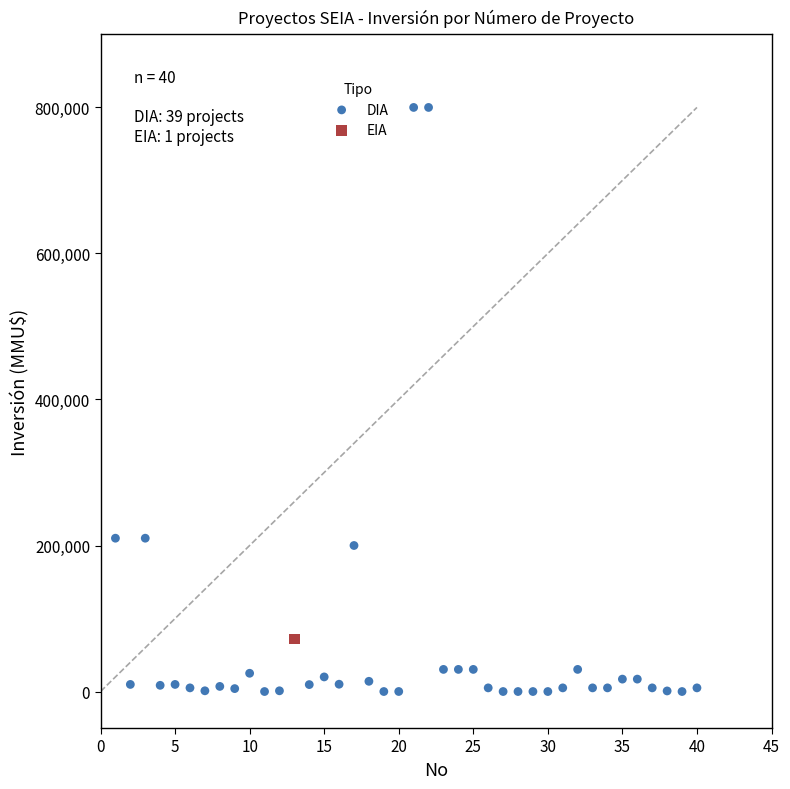

What are all the series names shown in the legend?

DIA, EIA